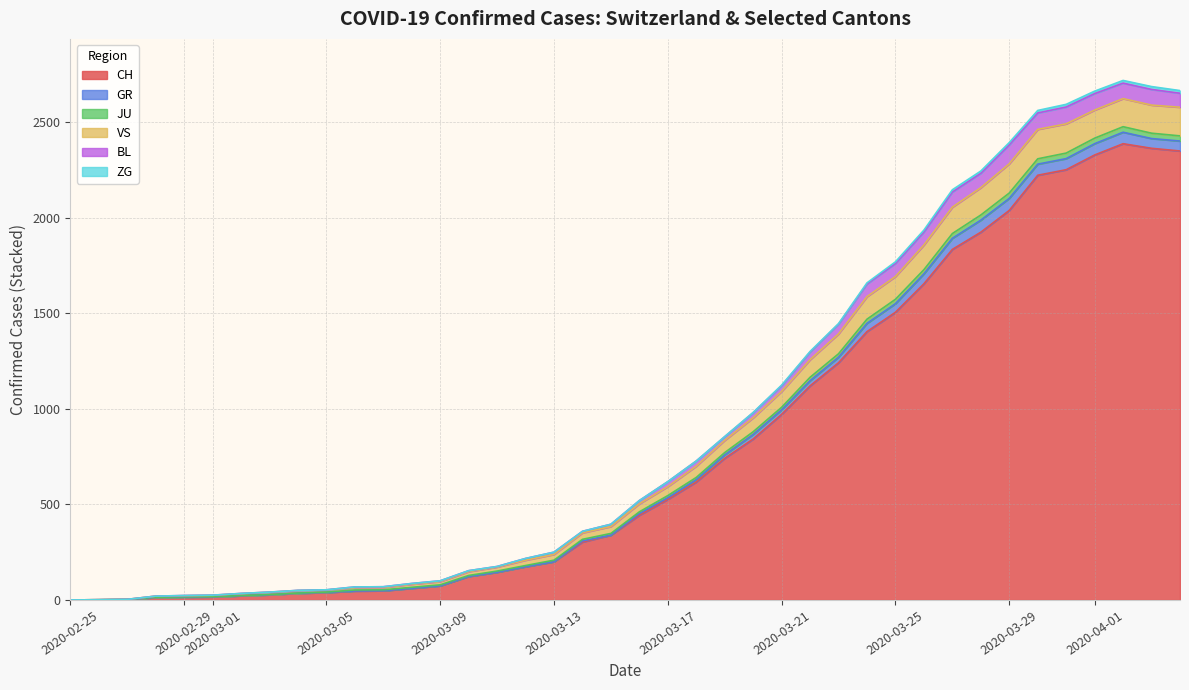

Does the chart have visible grid lines?

Yes